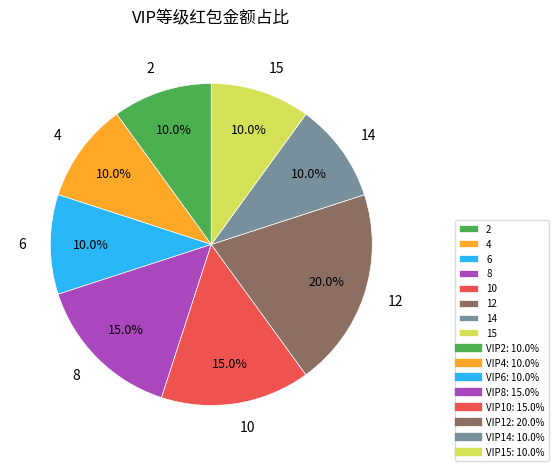

To the nearest percent, what is the difference between the 14 and 8 slice percentages?

5%